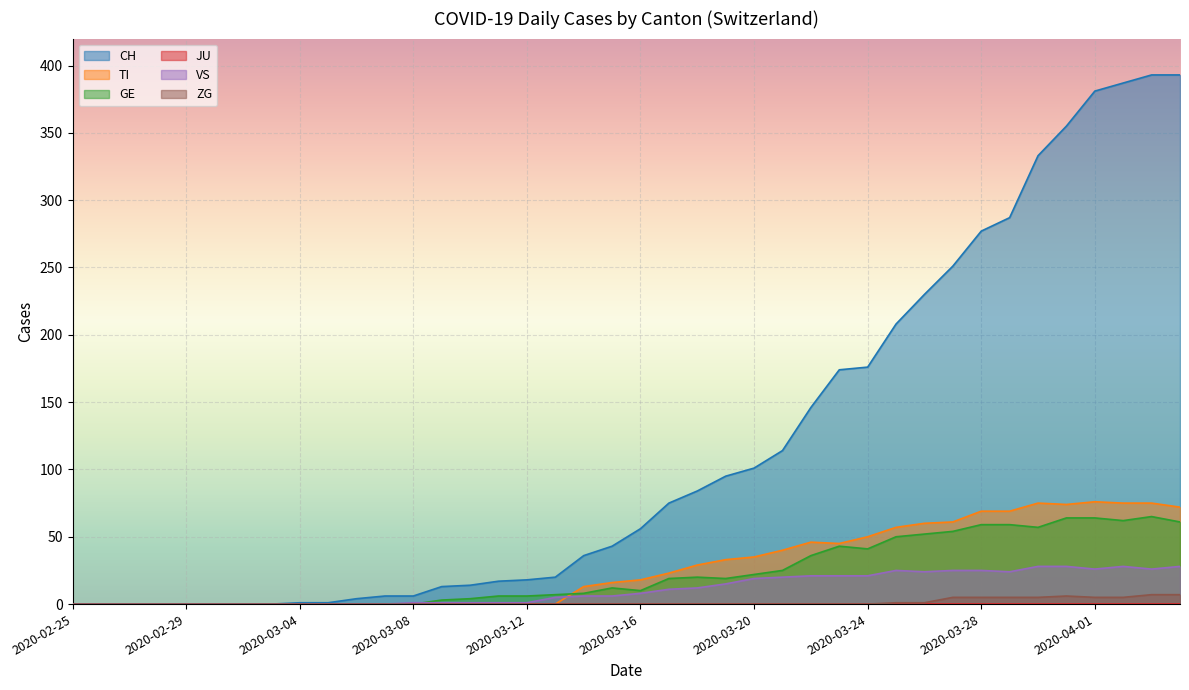

Is it true that CH equals 174 at 2020-03-23?

True